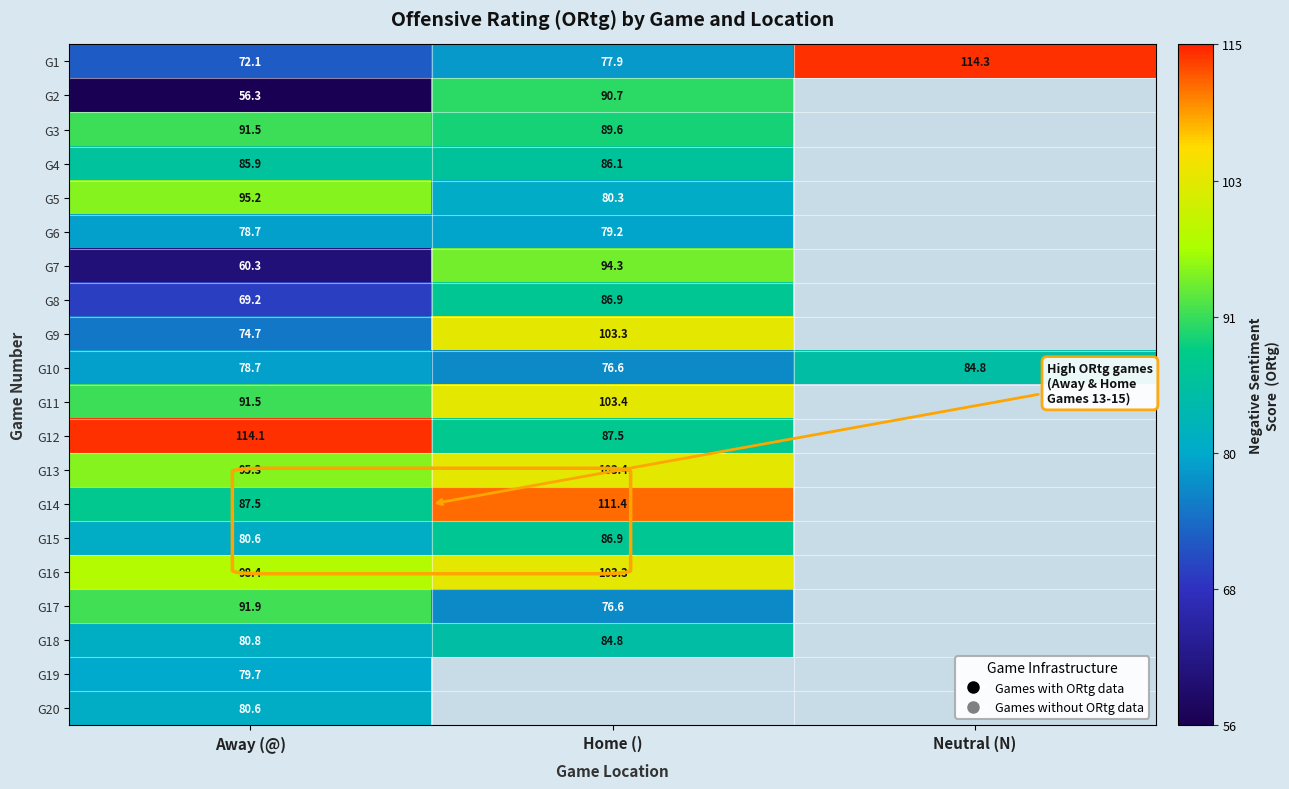

At which category is the sum across all series the highest?

Away (@)